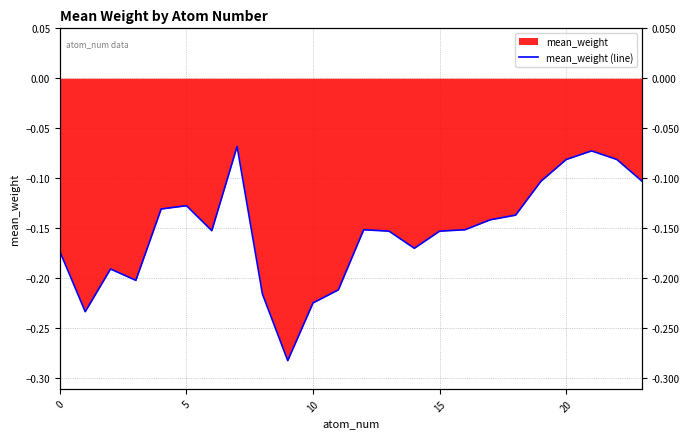

What is the sum of all values?

-3.7